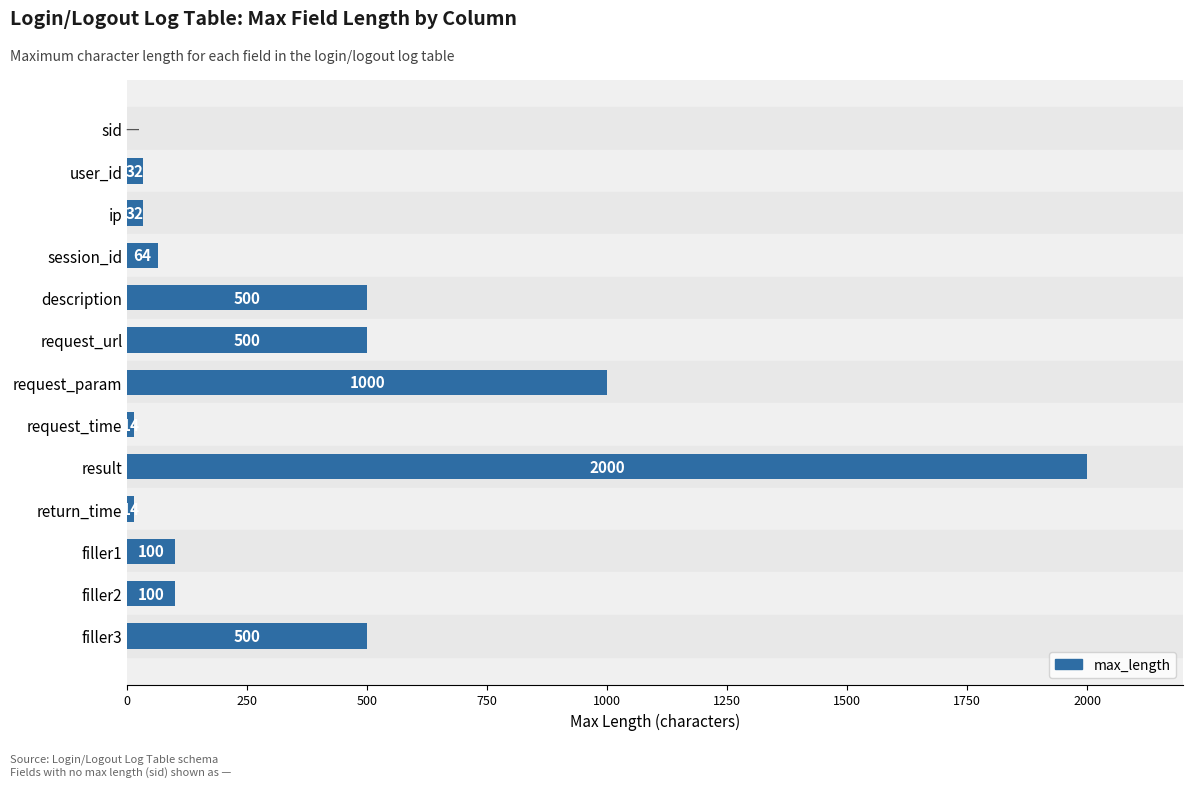

Which label corresponds to the largest value in the chart?

result